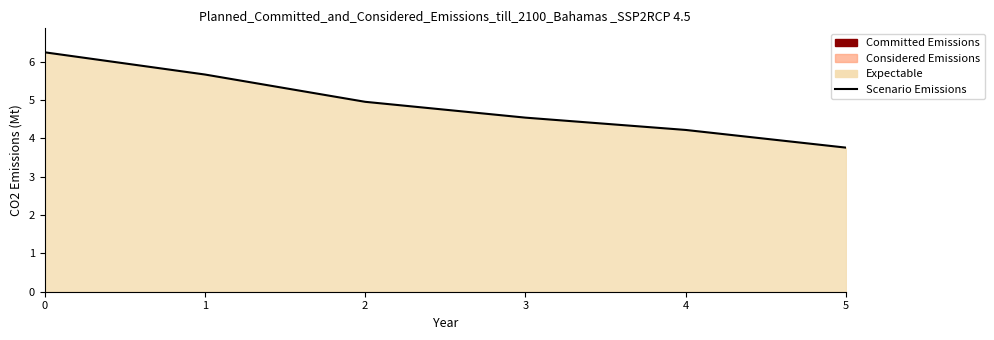

Count the number of data series in this chart.

1